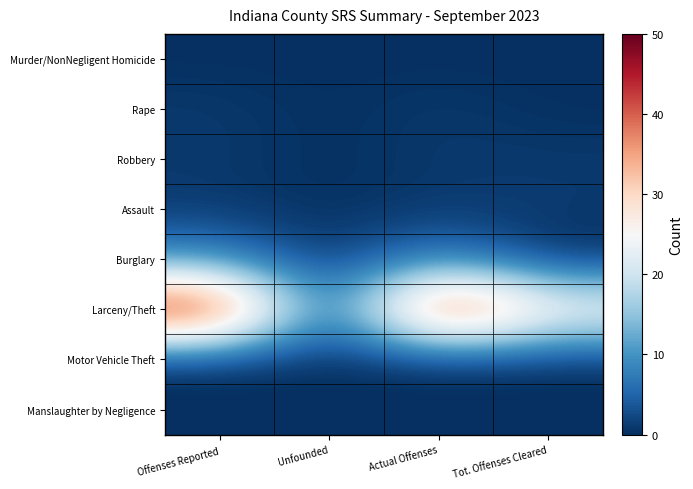

Reading left to right, extract all data points from this chart.

Murder/NonNegligent Homicide: Offenses Reported=0	Unfounded=0	Actual Offenses=0	Tot. Offenses Cleared=0
Rape: Offenses Reported=1	Unfounded=0	Actual Offenses=1	Tot. Offenses Cleared=0
Robbery: Offenses Reported=1	Unfounded=0	Actual Offenses=1	Tot. Offenses Cleared=1
Assault: Offenses Reported=1	Unfounded=0	Actual Offenses=1	Tot. Offenses Cleared=1
Burglary: Offenses Reported=9	Unfounded=0	Actual Offenses=9	Tot. Offenses Cleared=0
Larceny/Theft: Offenses Reported=50	Unfounded=0	Actual Offenses=50	Tot. Offenses Cleared=27
Motor Vehicle Theft: Offenses Reported=0	Unfounded=0	Actual Offenses=0	Tot. Offenses Cleared=0
Manslaughter by Negligence: Offenses Reported=0	Unfounded=0	Actual Offenses=0	Tot. Offenses Cleared=0